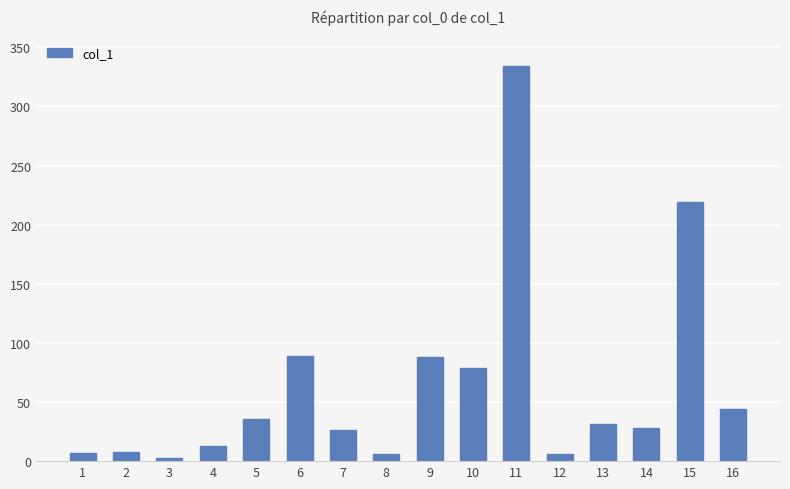

At which label does the data first exceed 31?

5